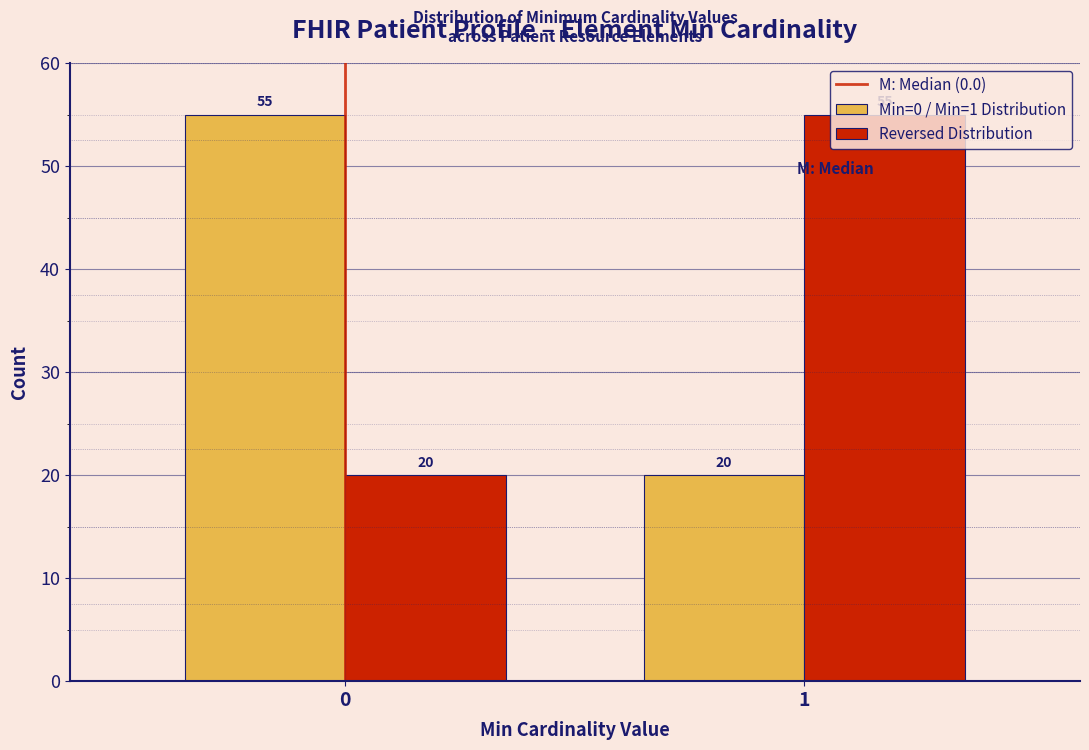

Reading left to right, list all the values displayed in this chart.

Min=0 / Min=1 Distribution: 0=55	1=20
Reversed Distribution: 0=20	1=55